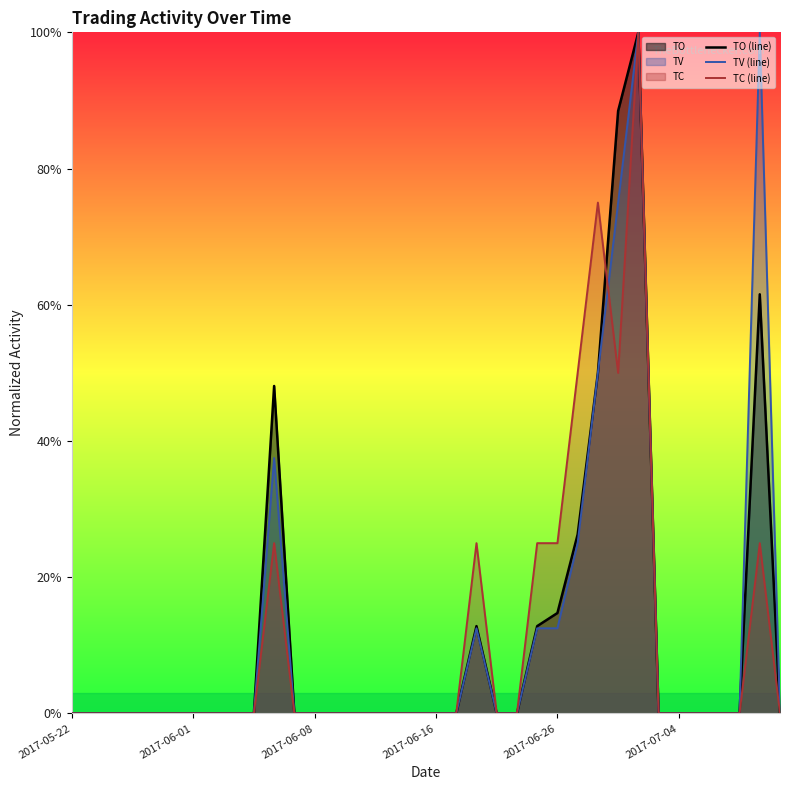

At which label is TV (line) closest to 0?

2017-05-22